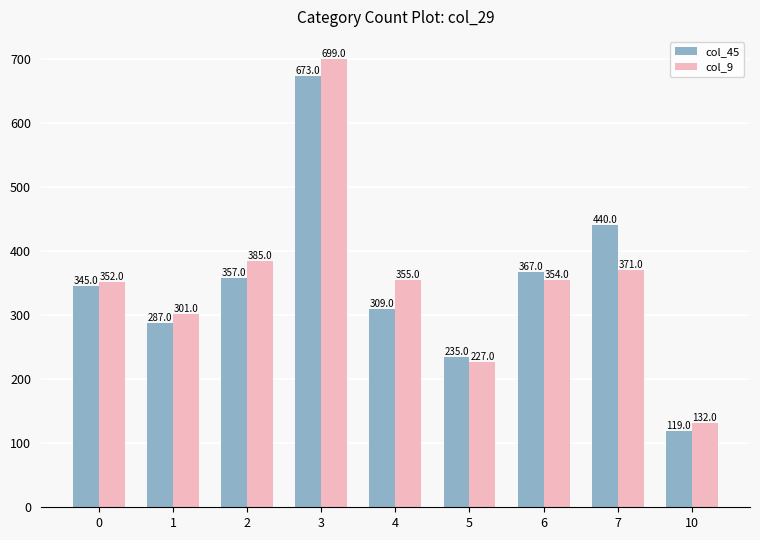

What is the difference between the maximum and minimum values in the col_45 series?

554